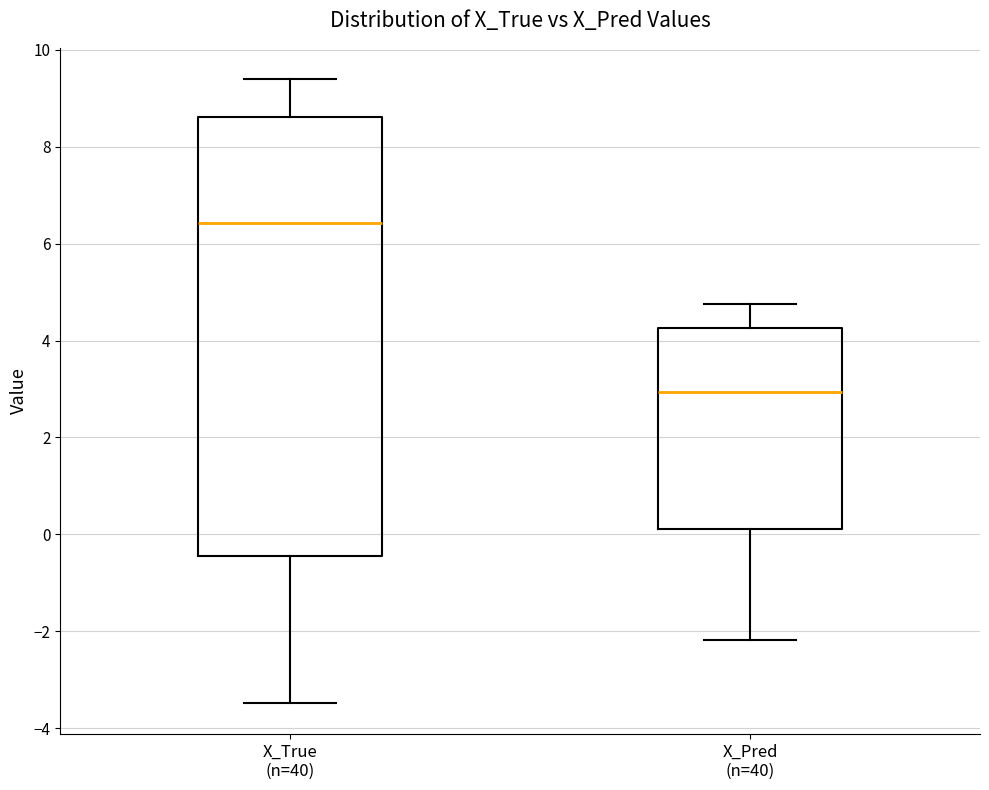

Comparing the boxes themselves (not the whiskers), which one is the tallest?

X_True (n=40)